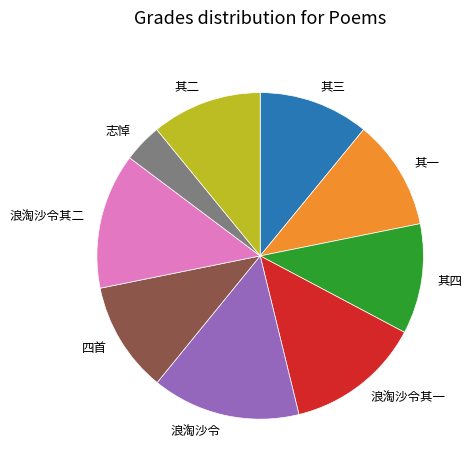

True or false: 浪淘沙令其二 accounts for 5% of the total.

False